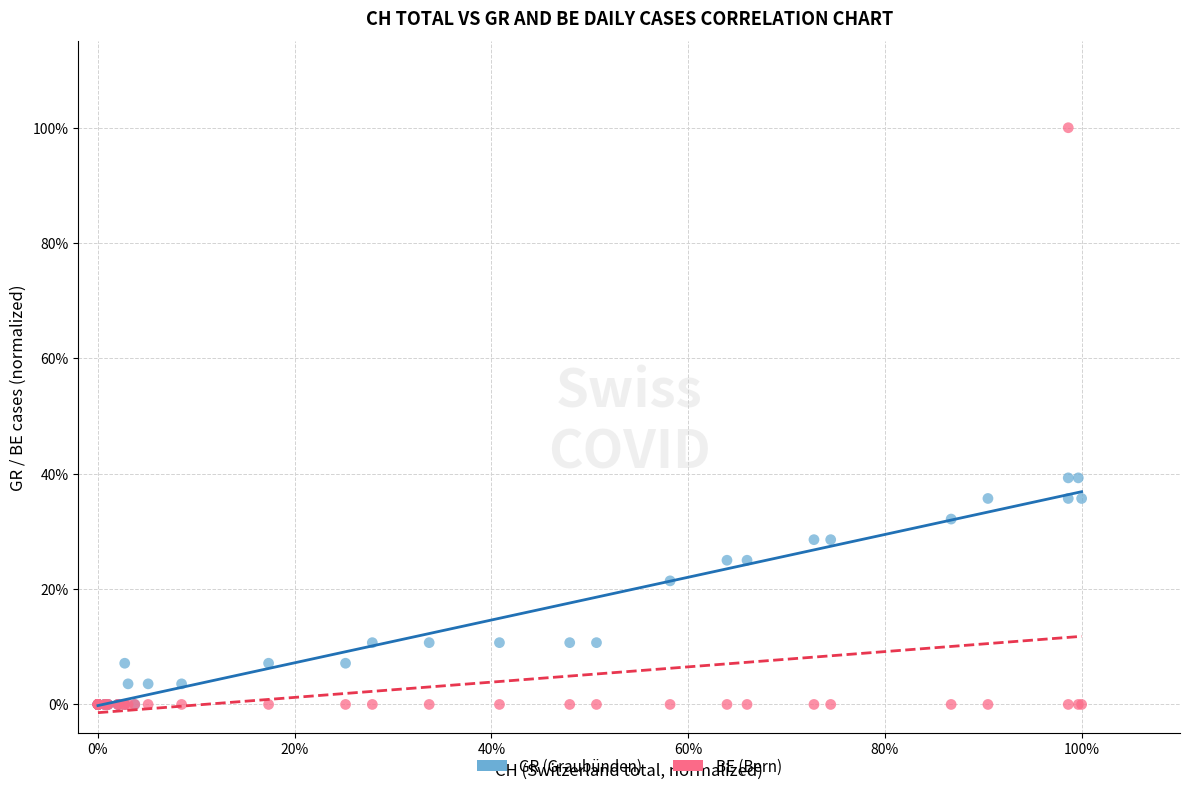

Which series has the largest Y range (max minus min)?

BE (Bern)